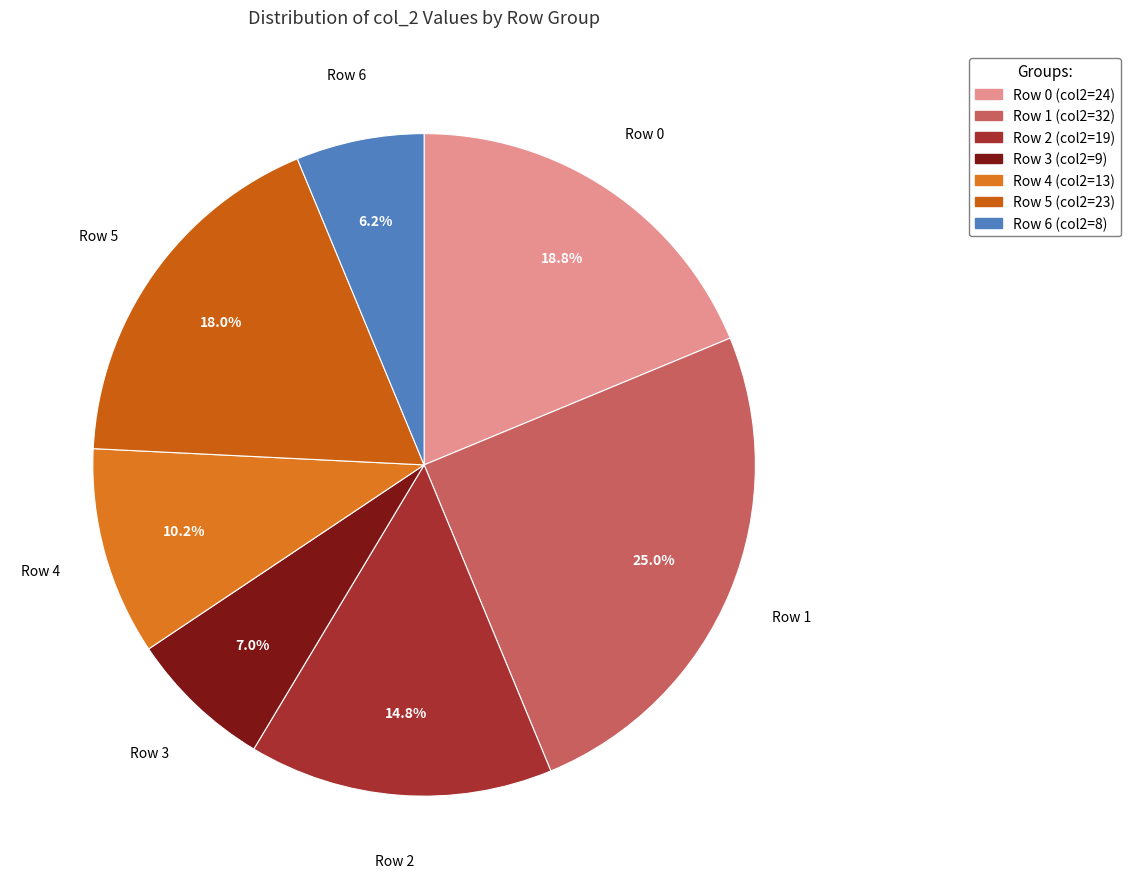

Does any single category account for the majority?

No